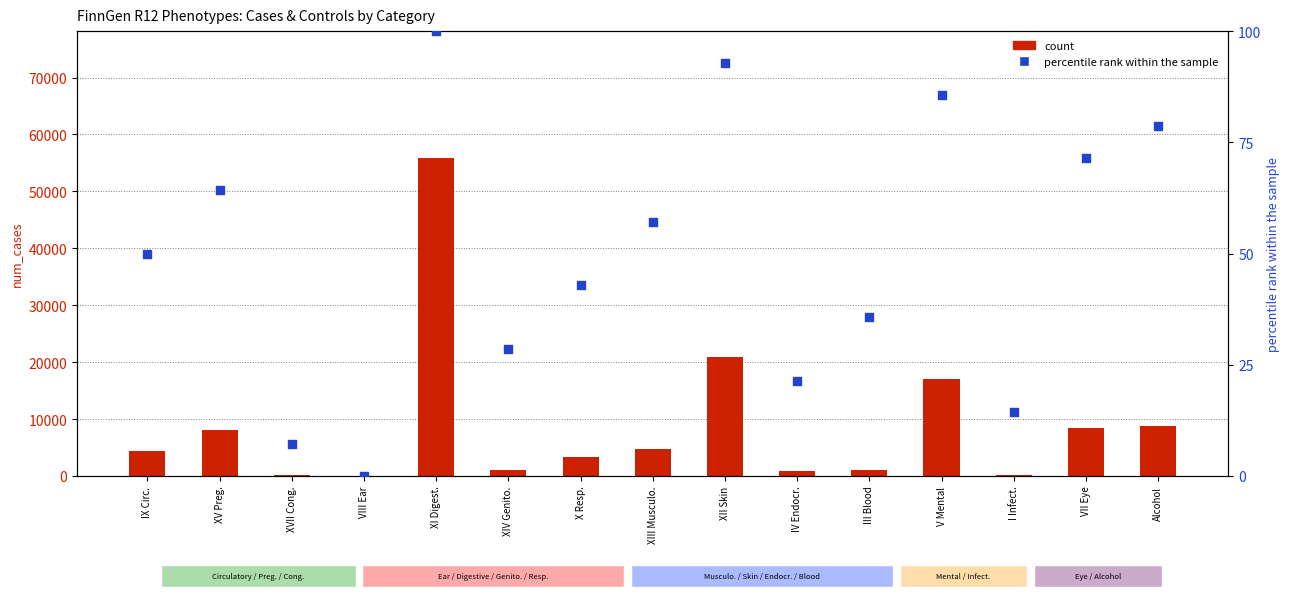

Is the value of count at VIII Ear greater than the value of percentile rank within the sample at V Mental?

No